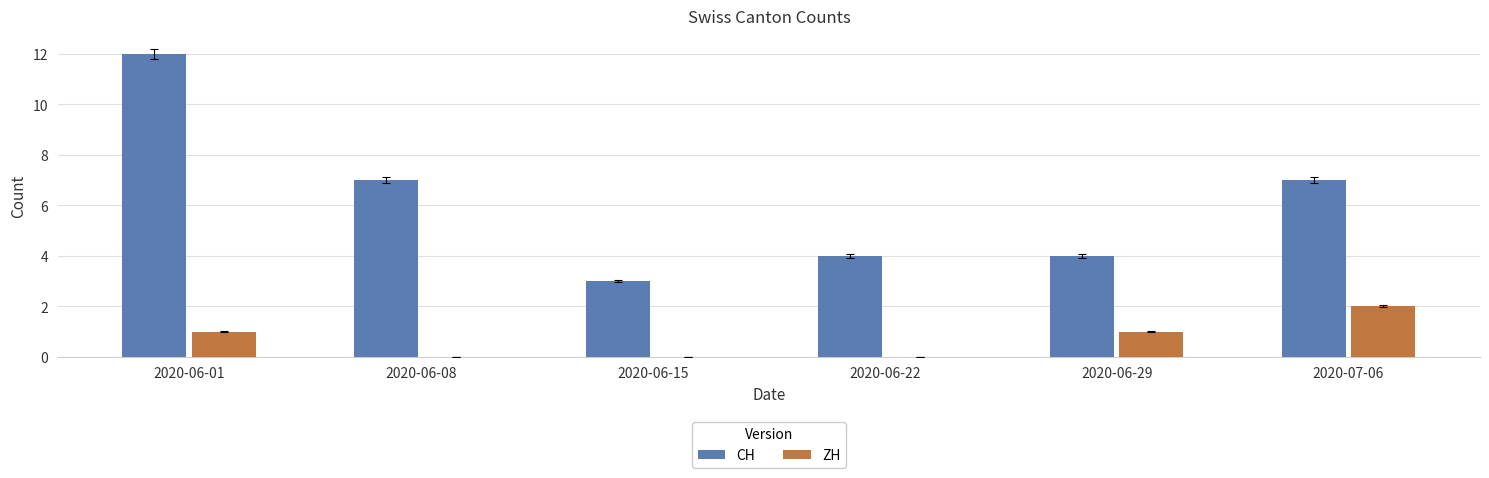

Are the bars grouped side by side (vs. stacked)?

Yes